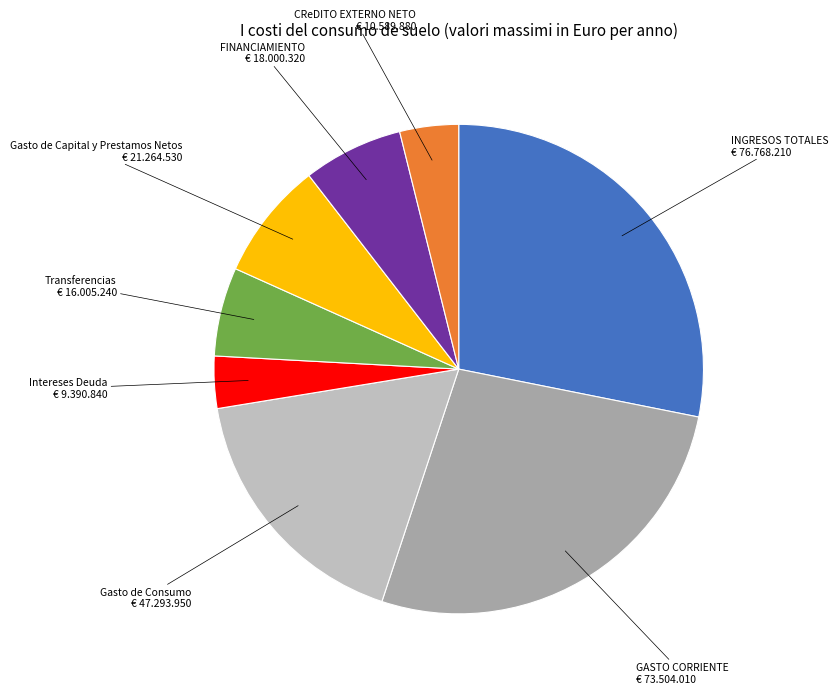

Does any single category account for the majority?

No